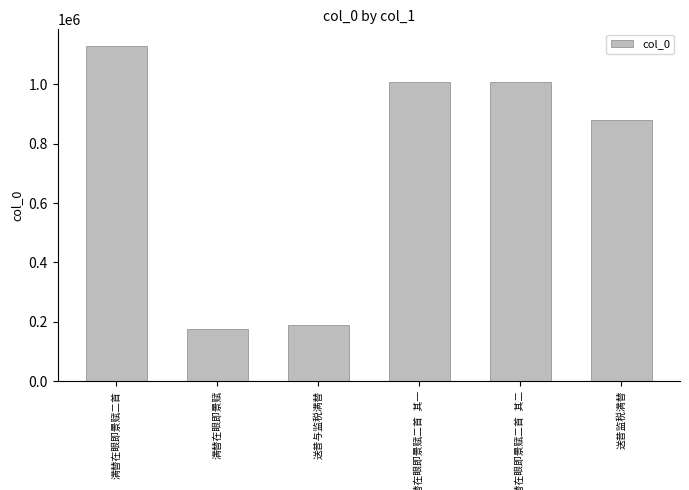

What is the smallest value displayed?

176782